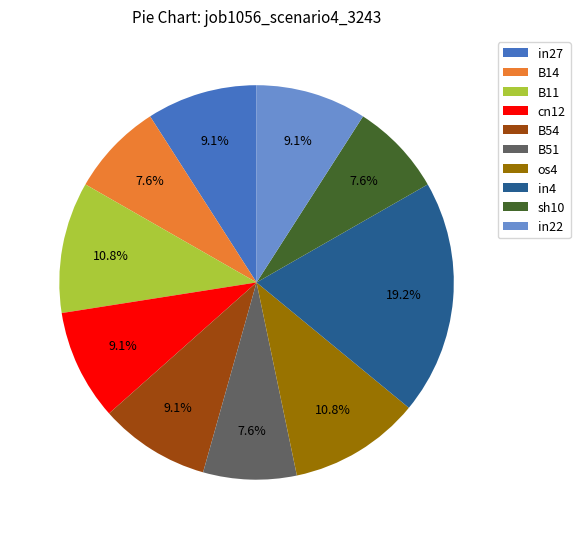

How many segments does this pie chart have?

10